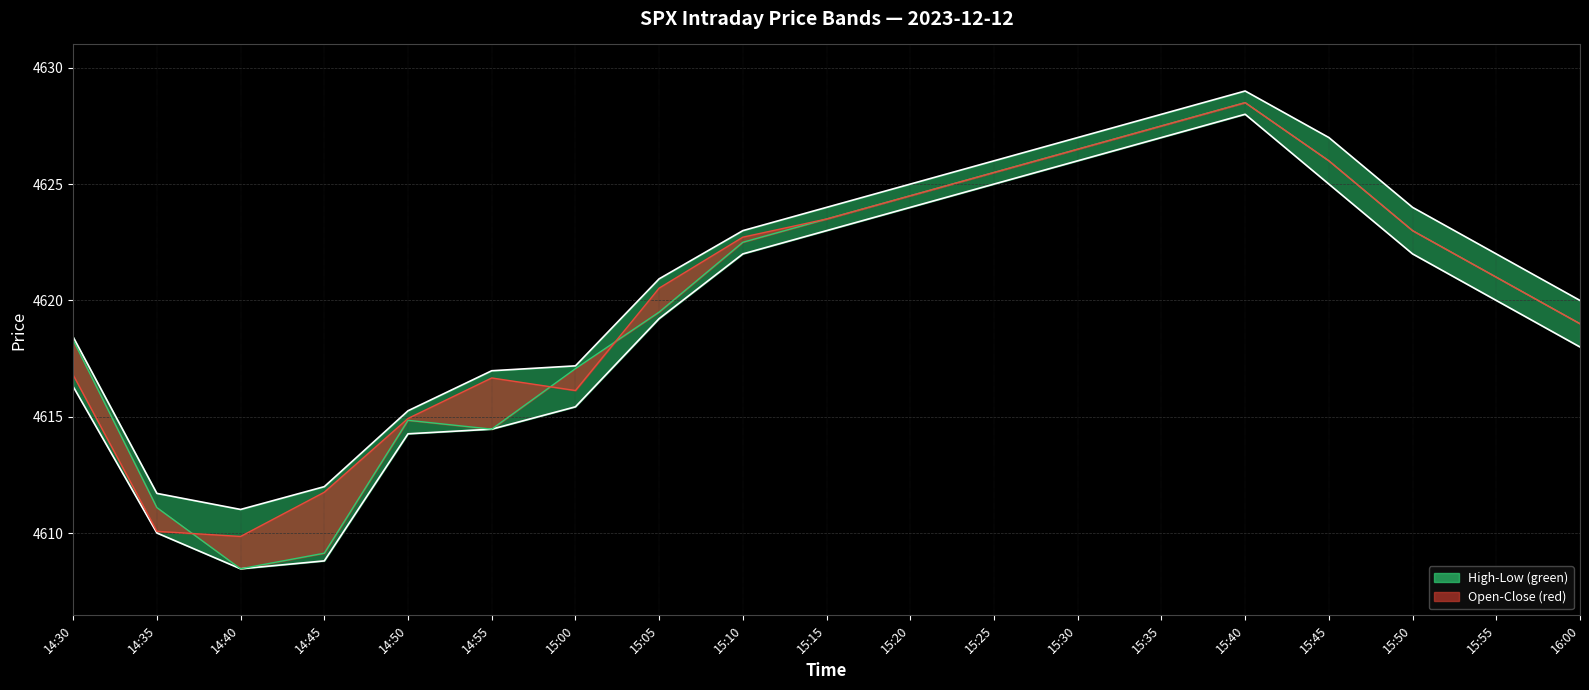

Reading left to right, list all the values displayed in this chart.

low: 14:30=4616.3	14:35=4610.0	14:40=4608.5	14:45=4608.8	14:50=4614.3	14:55=4614.5	15:00=4615.4	15:05=4619.2	15:10=4622.0	15:15=4623.0	15:20=4624.0	15:25=4625.0	15:30=4626.0	15:35=4627.0	15:40=4628.0	15:45=4625.0	15:50=4622.0	15:55=4620.0	16:00=4618.0
high: 14:30=4618.4	14:35=4611.7	14:40=4611.0	14:45=4612.0	14:50=4615.3	14:55=4617.0	15:00=4617.2	15:05=4620.9	15:10=4623.0	15:15=4624.0	15:20=4625.0	15:25=4626.0	15:30=4627.0	15:35=4628.0	15:40=4629.0	15:45=4627.0	15:50=4624.0	15:55=4622.0	16:00=4620.0
open: 14:30=4618.3	14:35=4611.1	14:40=4608.5	14:45=4609.1	14:50=4614.9	14:55=4614.5	15:00=4617.1	15:05=4619.5	15:10=4622.5	15:15=4623.5	15:20=4624.5	15:25=4625.5	15:30=4626.5	15:35=4627.5	15:40=4628.5	15:45=4626.0	15:50=4623.0	15:55=4621.0	16:00=4619.0
close: 14:30=4616.8	14:35=4610.1	14:40=4609.9	14:45=4611.8	14:50=4614.9	14:55=4616.7	15:00=4616.1	15:05=4620.5	15:10=4622.7	15:15=4623.5	15:20=4624.5	15:25=4625.5	15:30=4626.5	15:35=4627.5	15:40=4628.5	15:45=4626.0	15:50=4623.0	15:55=4621.0	16:00=4619.0